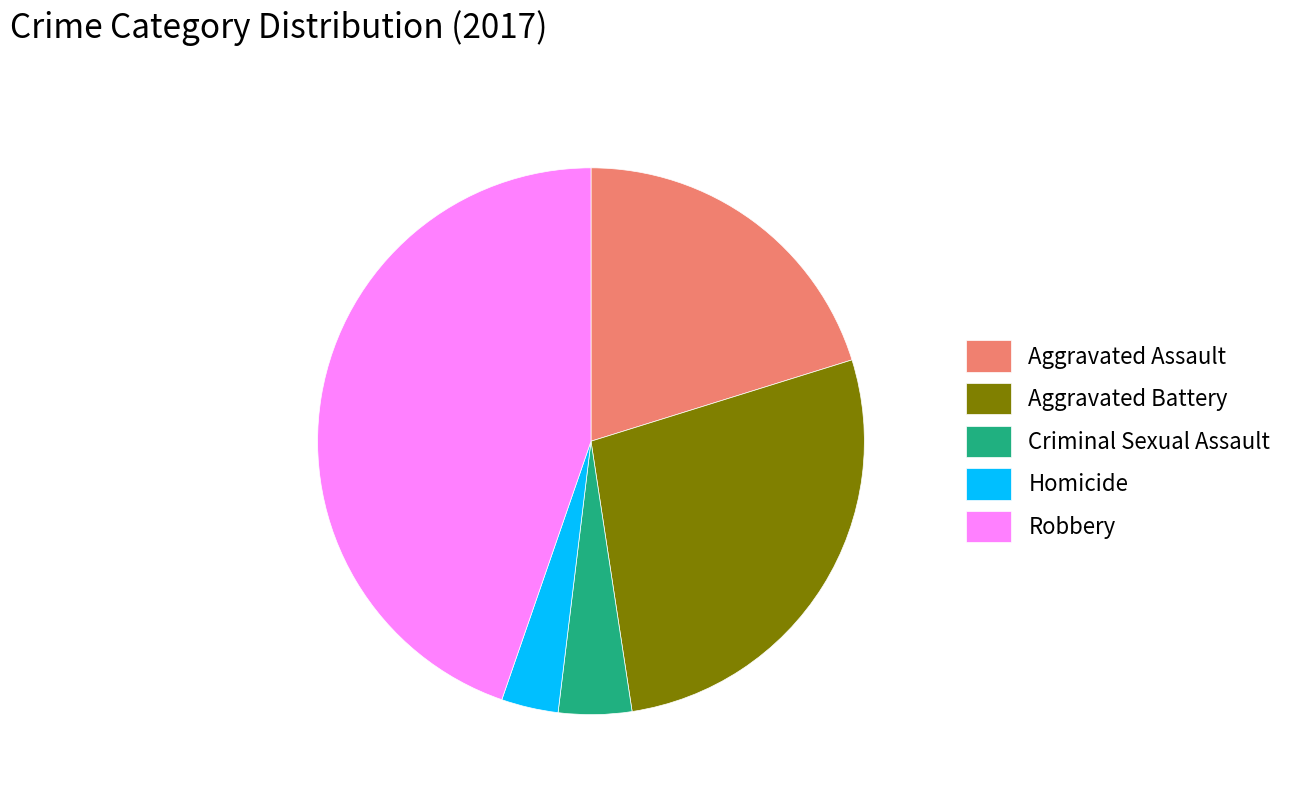

Rank the categories by value from highest to lowest.

Robbery, Aggravated Battery, Aggravated Assault, Criminal Sexual Assault, Homicide